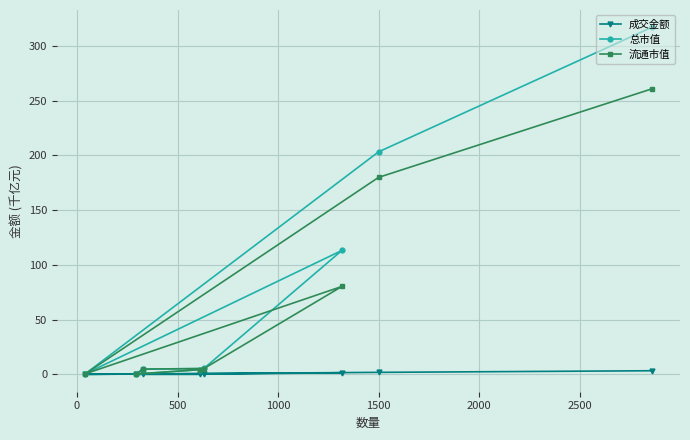

How many values in the 流通市值 series exceed 5?

4